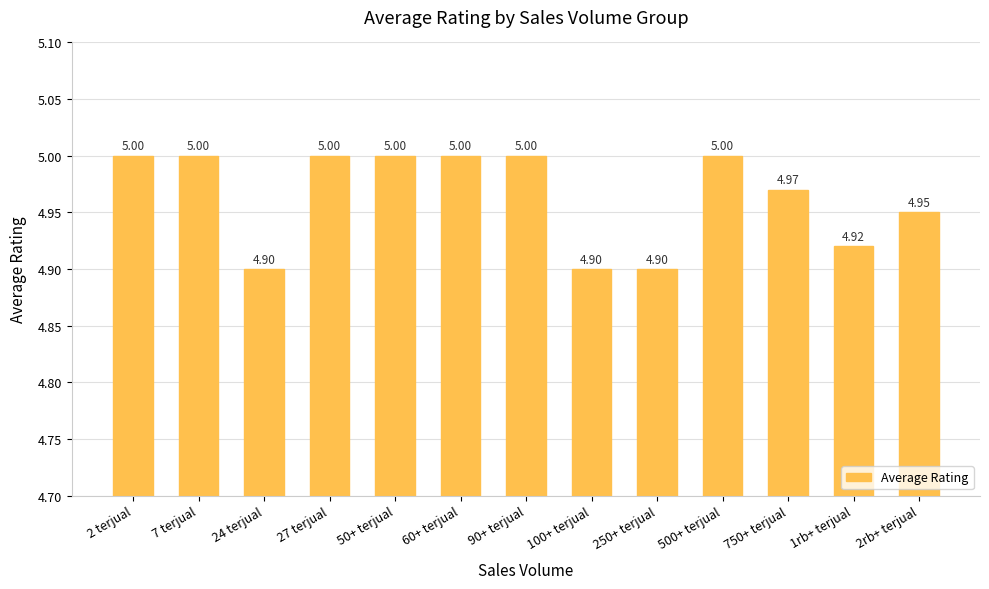

What is the difference between the maximum and minimum values?

0.1